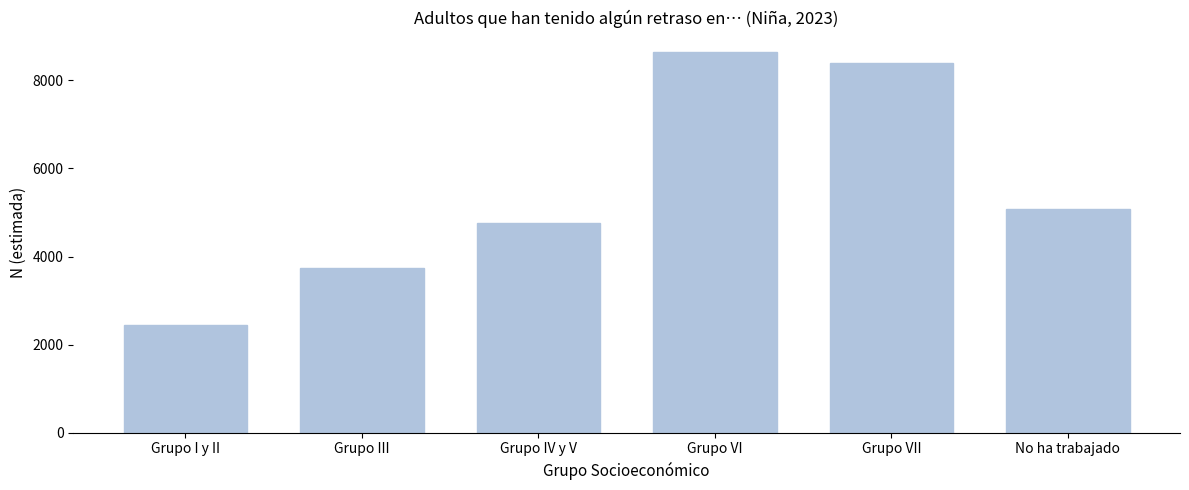

Reading left to right, transcribe all the data shown in this chart.

Grupo I y II=2445	Grupo III=3743	Grupo IV y V=4772	Grupo VI=8653	Grupo VII=8392	No ha trabajado=5069